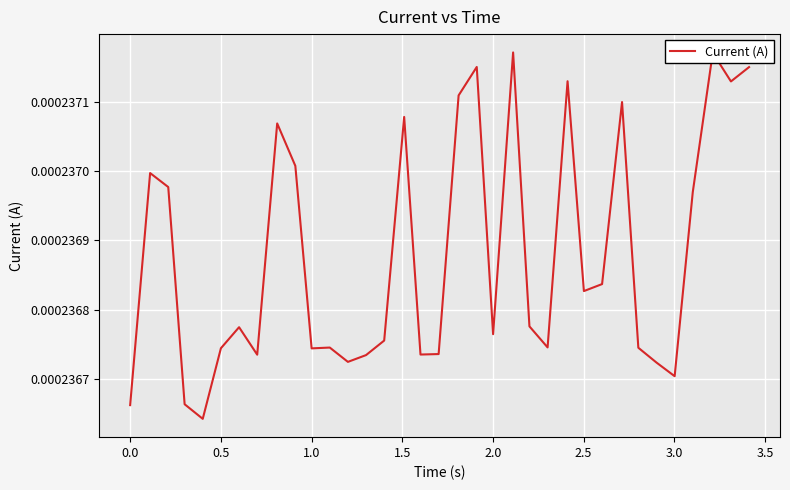

How many lines are shown in the chart?

1